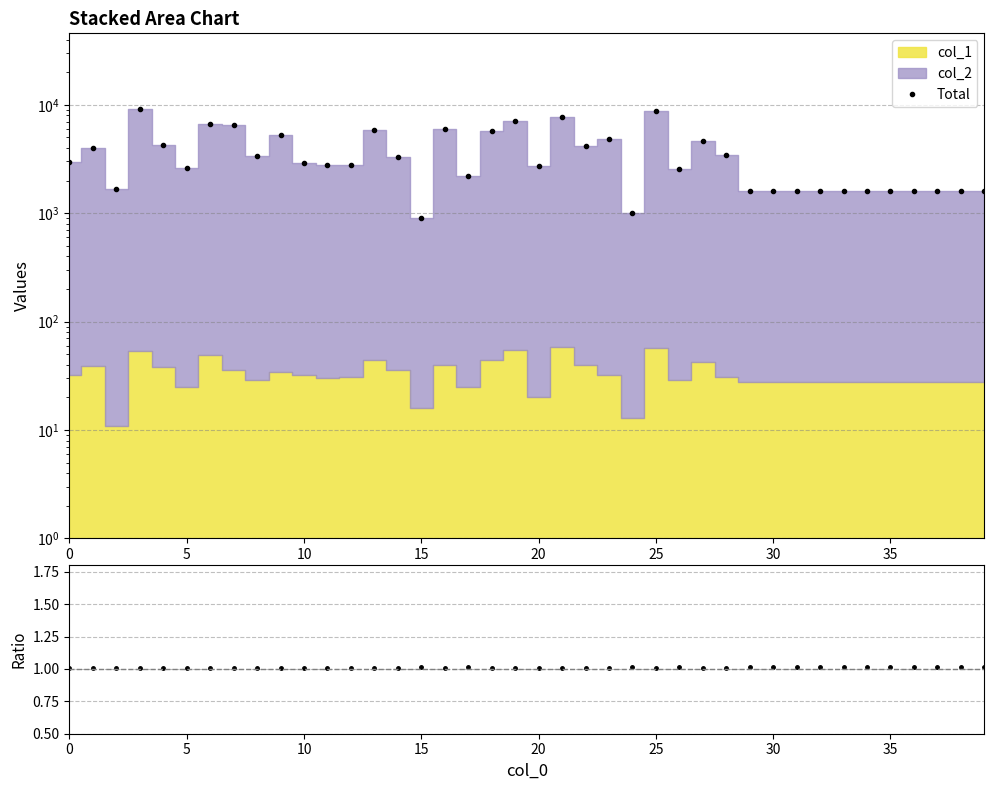

Which series has the largest total across all categories?

Total